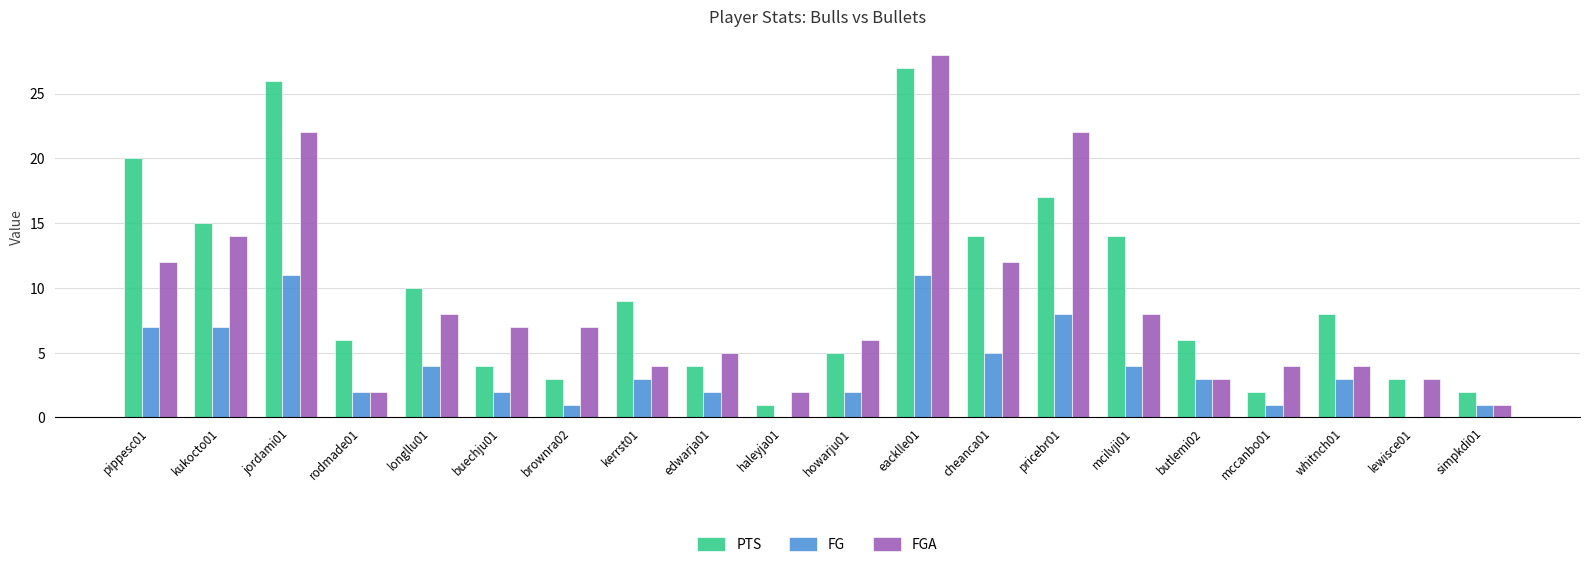

Which label corresponds to the largest value in the chart?

eacklle01